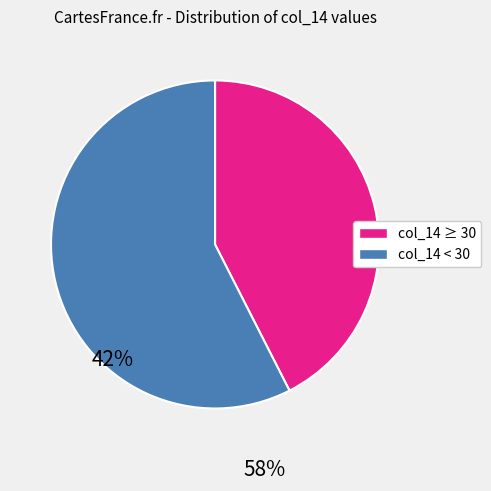

Does any single category account for the majority?

Yes